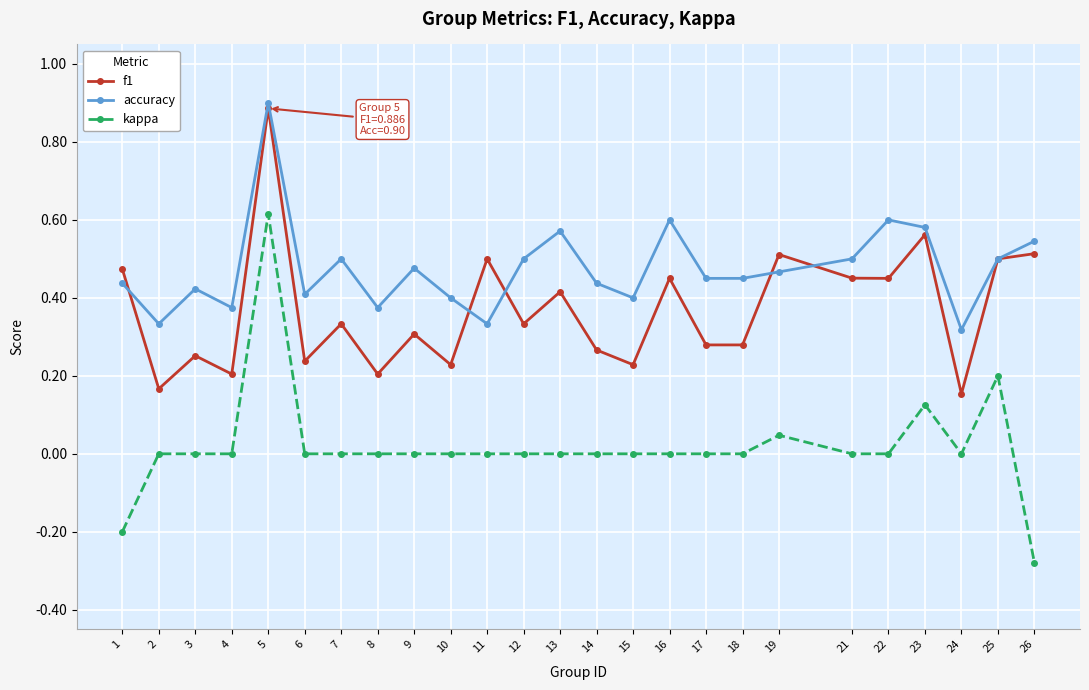

True or false: f1 and kappa cross at least once.

False